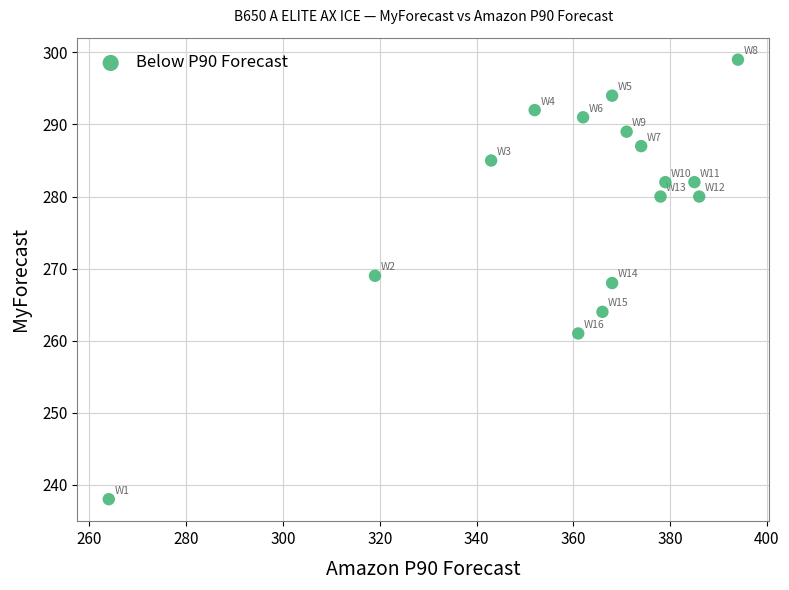

What is the range of Y values (max minus min)?

61